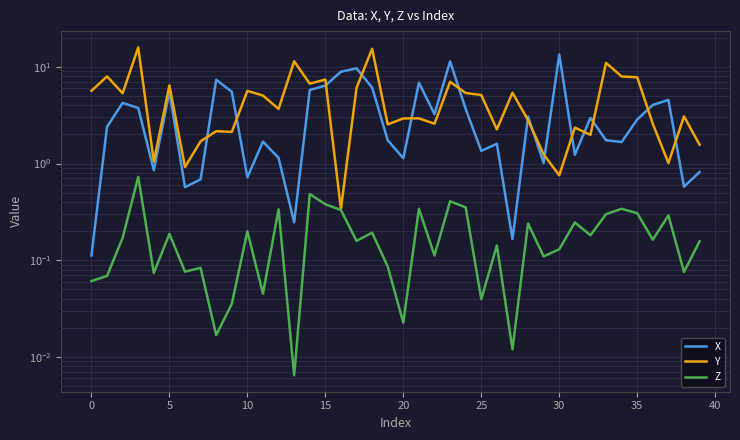

What are all the series names shown in the legend?

X, Y, Z